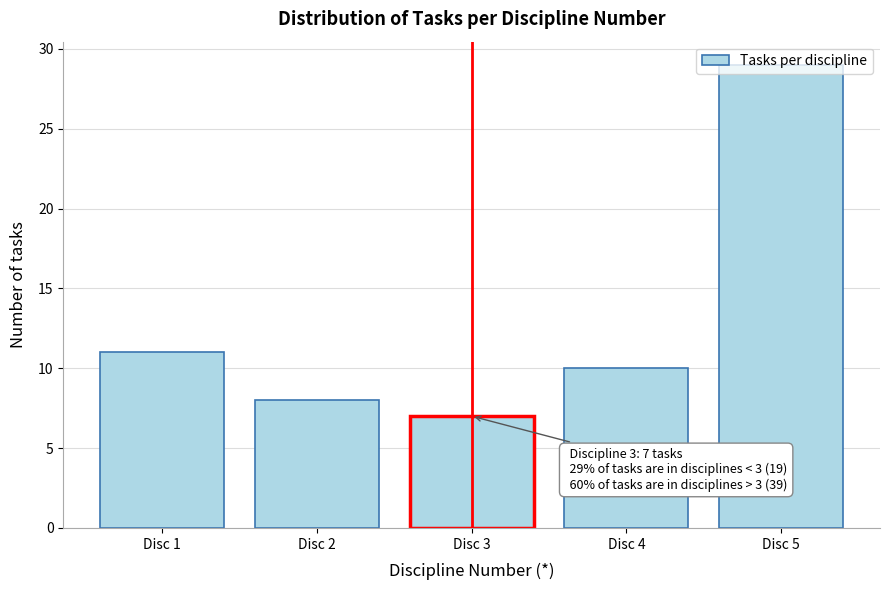

What is the greatest value displayed?

29